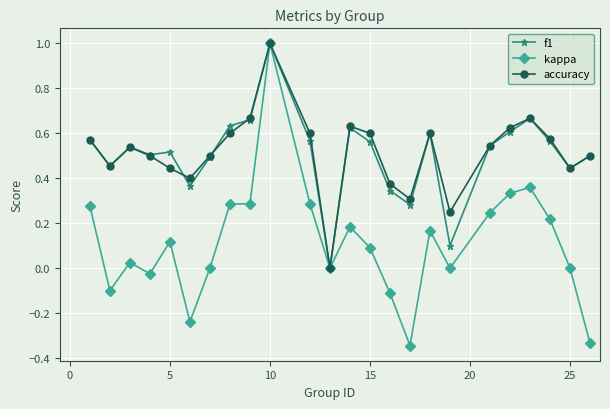

How many interior local valleys does the accuracy series have?

6